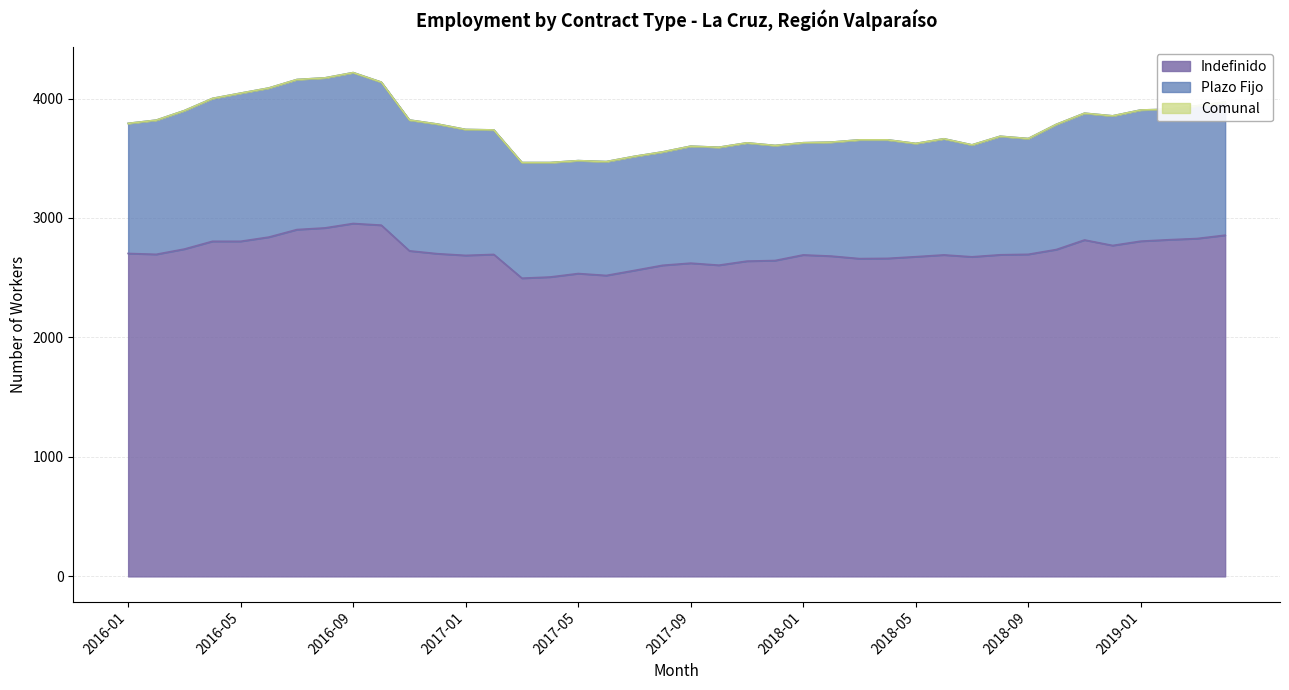

Where is the first local maximum for Indefinido?

2016-09